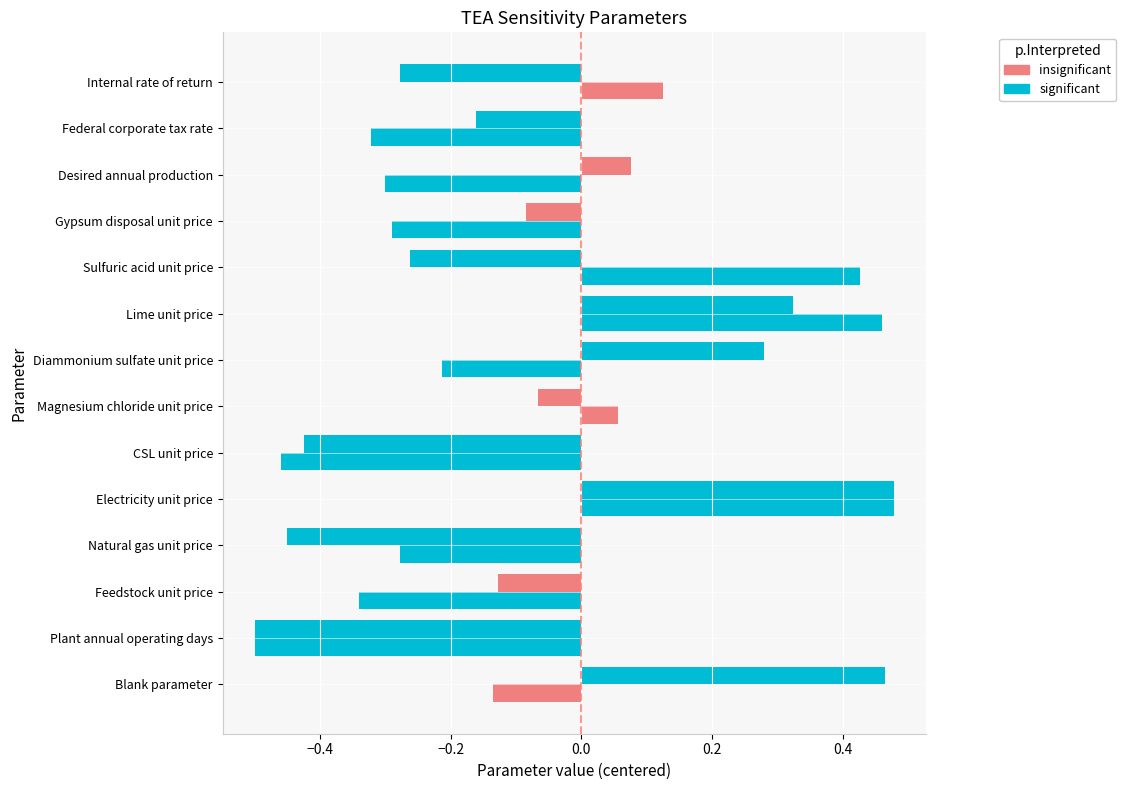

What is the spread (max minus min) of values at Internal rate of return?

0.4